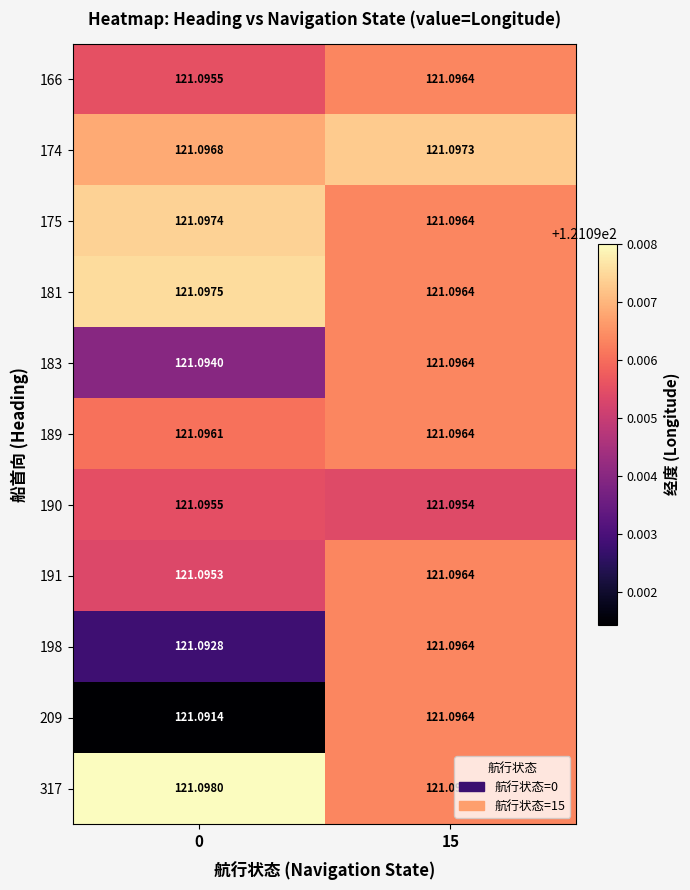

Rank the series at 0 from lowest to highest value.

209, 198, 183, 191, 190, 166, 189, 174, 175, 181, 317